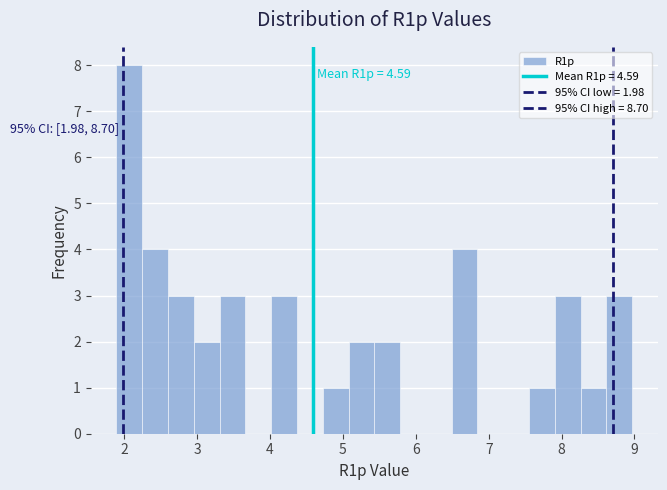

Read against the x-axis, roughly where is the centre of the tallest bar?

2.1